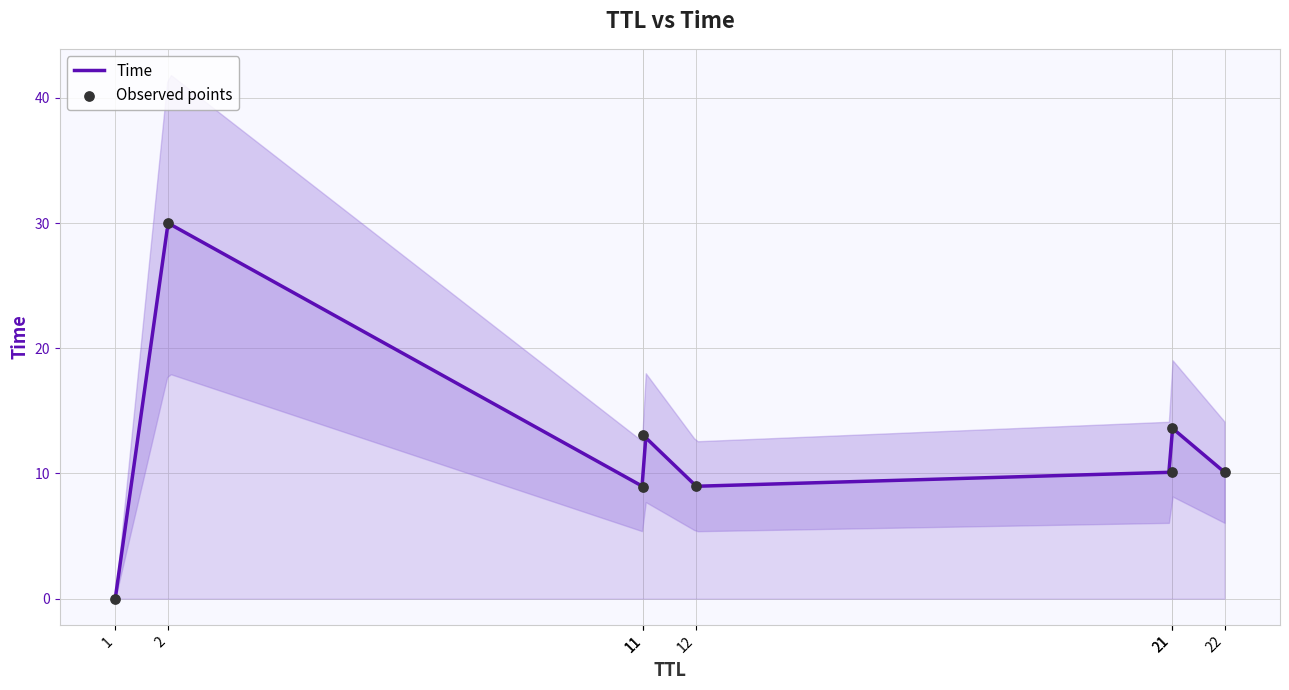

Which has a higher value, 1 or 11?

11